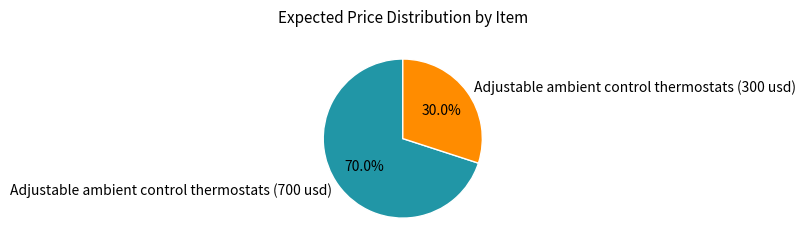

How many segments does this pie chart have?

2